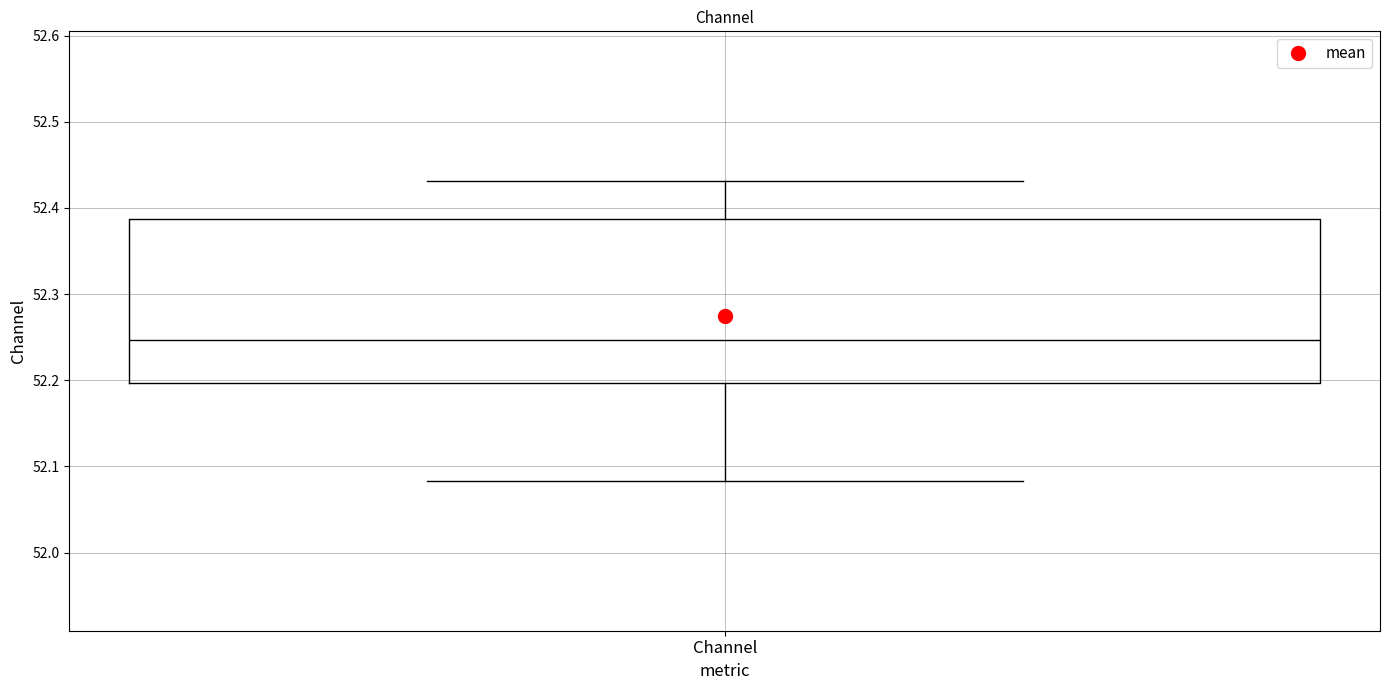

Where is the lower edge of the box for Channel on the y-axis? The values are not printed on the chart, so give them approximately, as read against the axis.

52.20